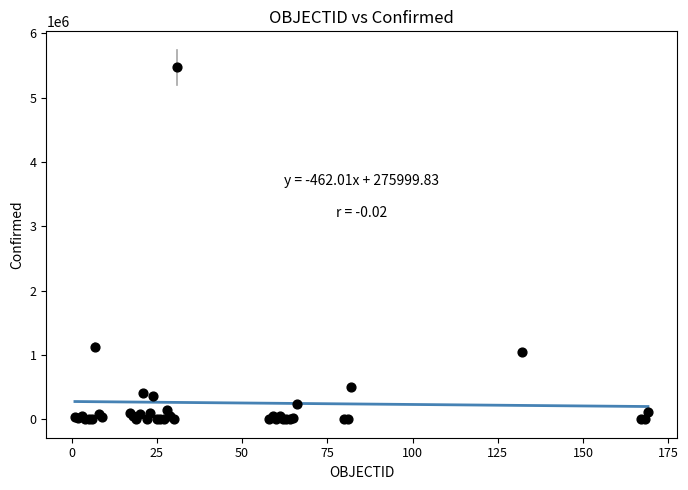

What Y value in the scatter plot is closest to 2734197?

1130533